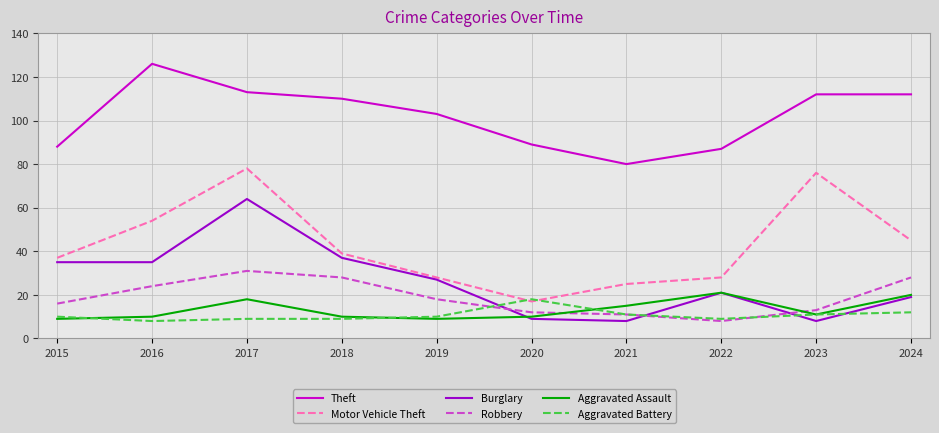

What is the difference between the Aggravated Battery values at 2024 and 2022?

3